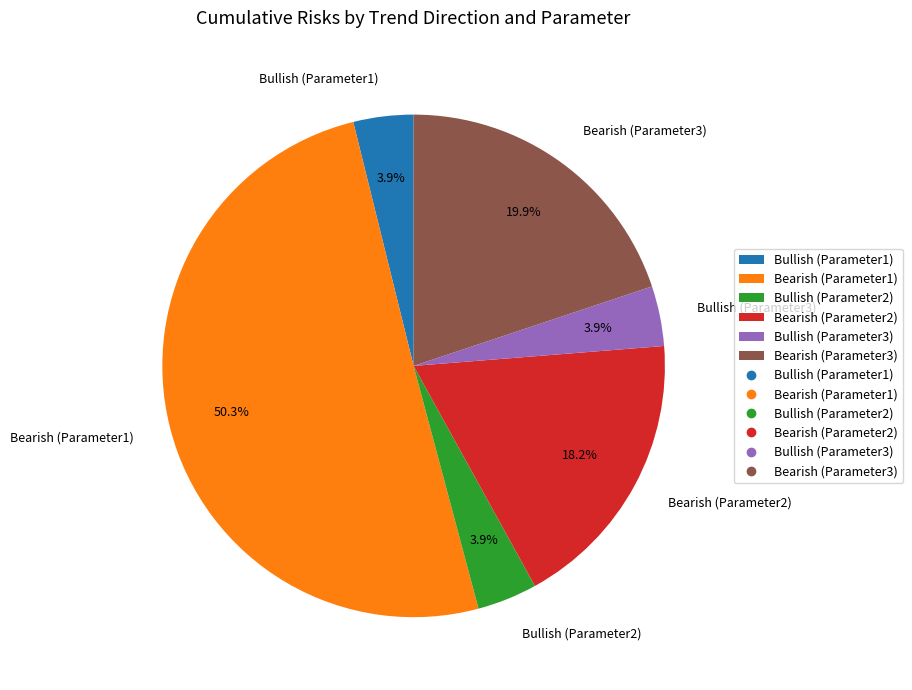

To the nearest percent, what is the difference between the Bearish (Parameter3) and Bullish (Parameter1) slice percentages?

16%